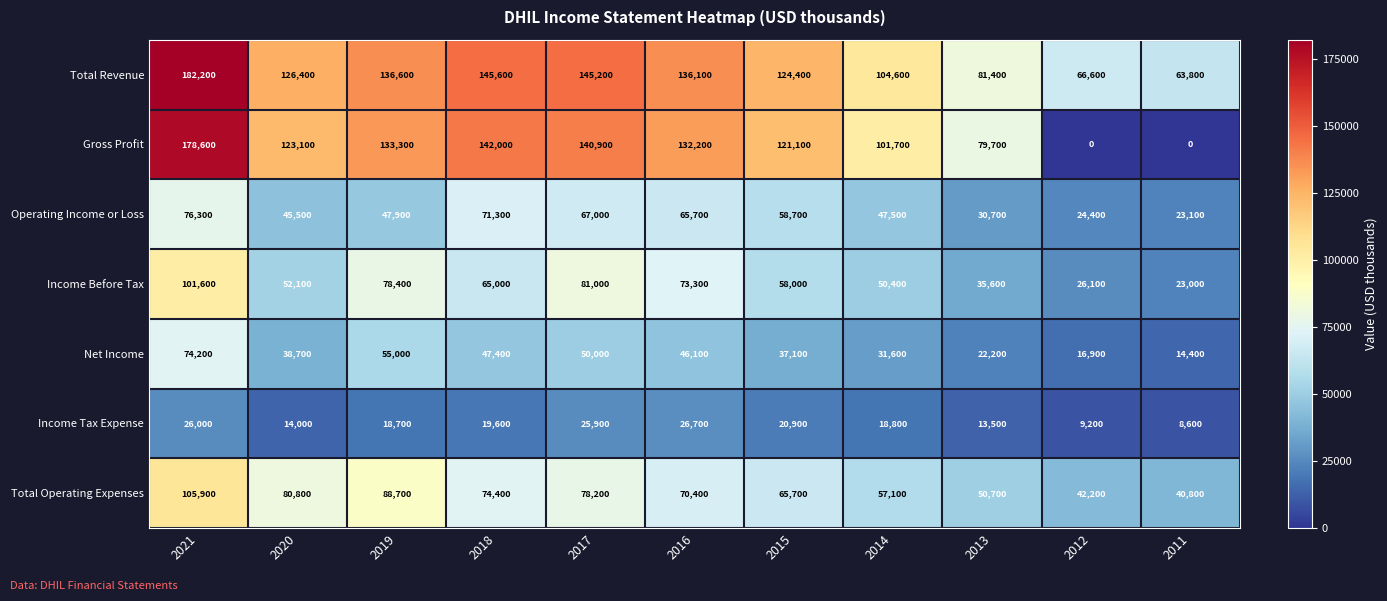

Rank the series at 2021 from highest to lowest value.

Total Revenue, Gross Profit, Total Operating Expenses, Income Before Tax, Operating Income or Loss, Net Income, Income Tax Expense